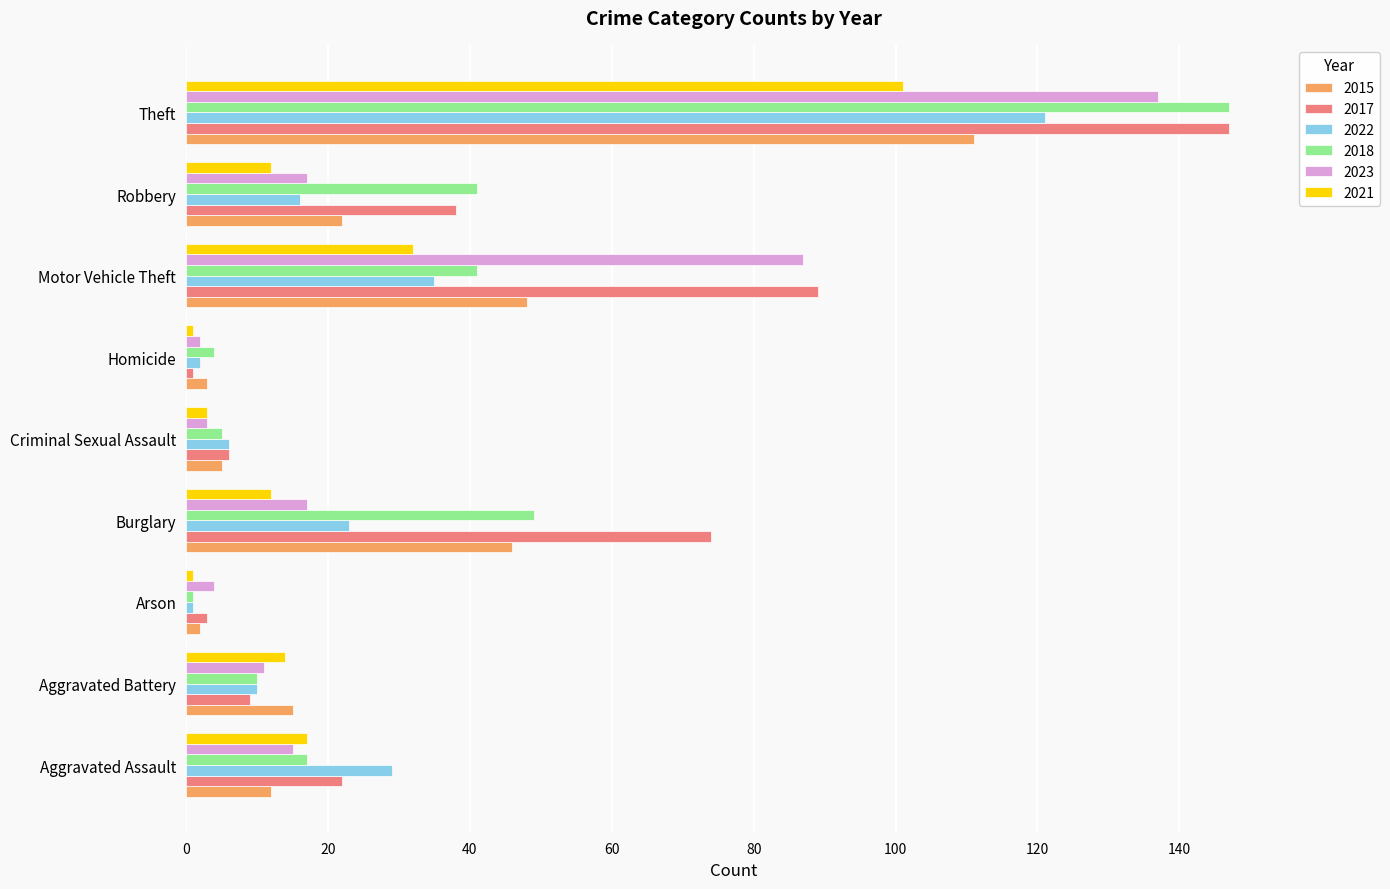

What is the highest value of the 2021 series?

101